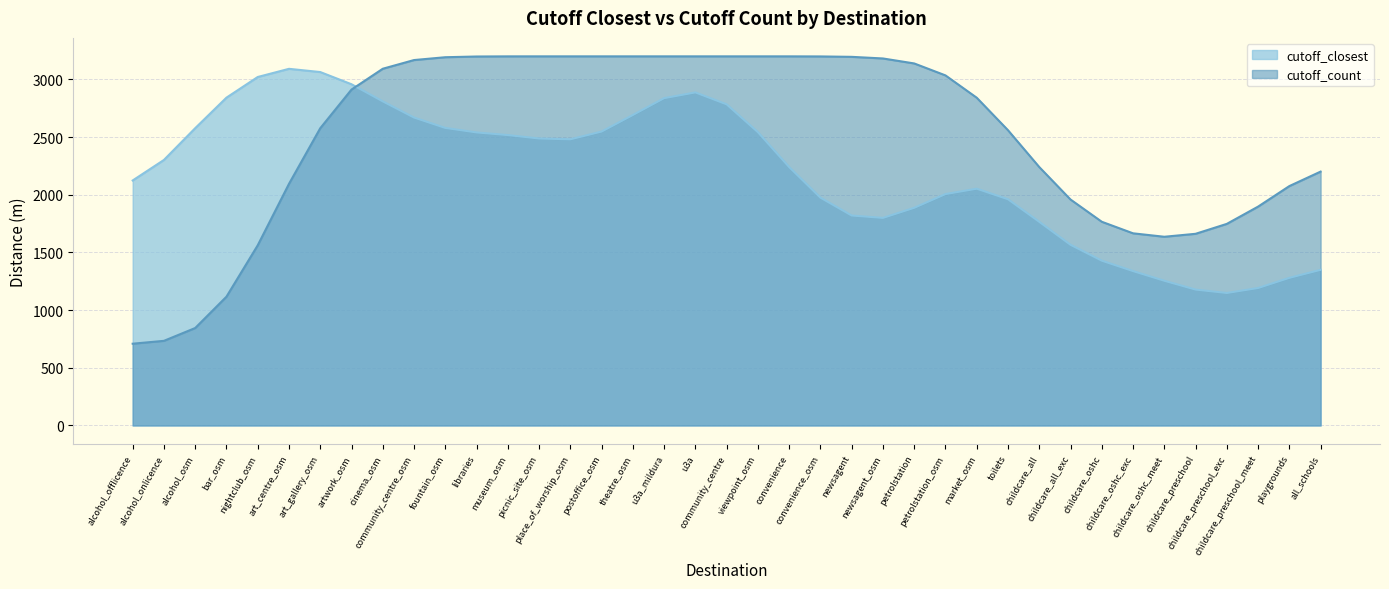

True or false: cutoff_count and cutoff_closest intersect in this chart.

True